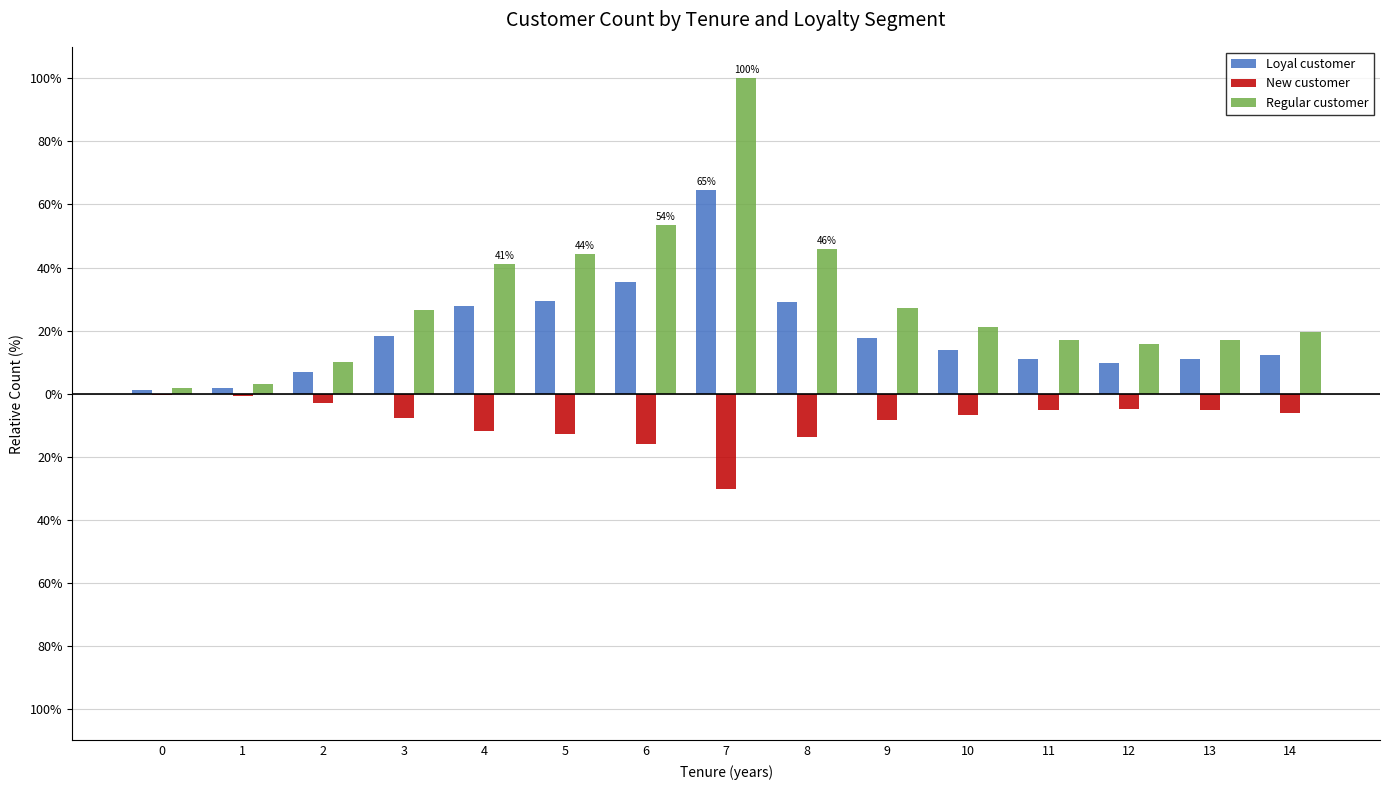

True or false: Loyal customer has a value of 1.1 at 0.

True